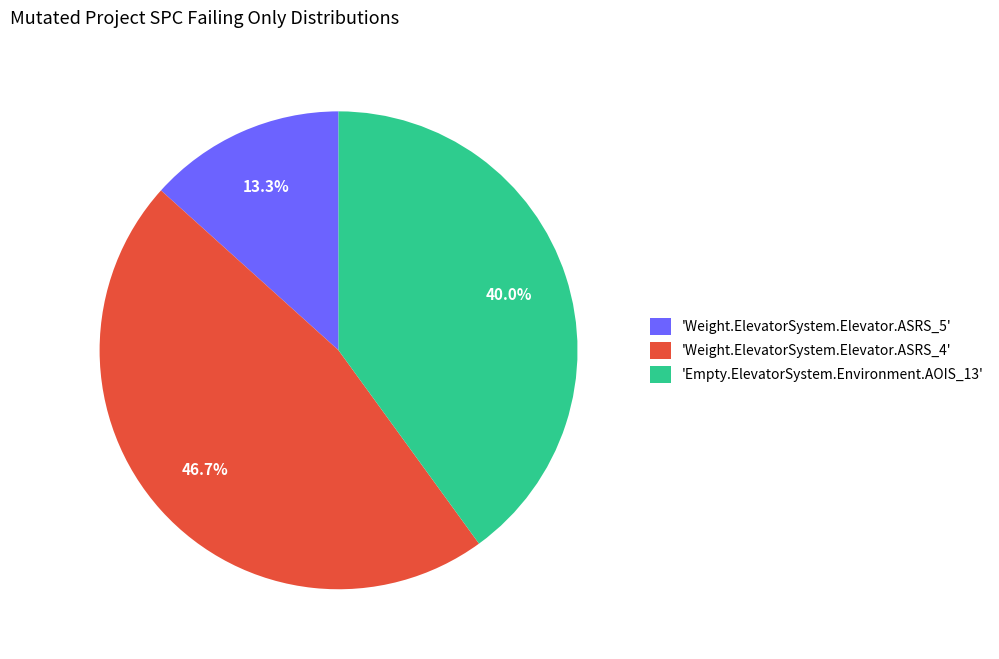

Which slice is the largest?

'Weight.ElevatorSystem.Elevator.ASRS_4'